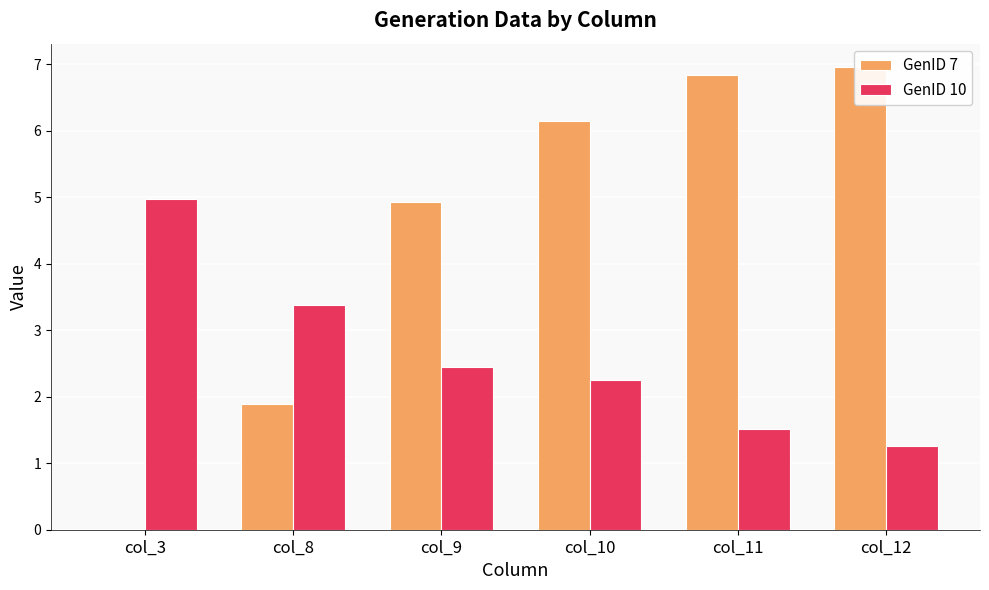

List the labels in order of GenID 10 value, smallest first.

col_12, col_11, col_10, col_9, col_8, col_3